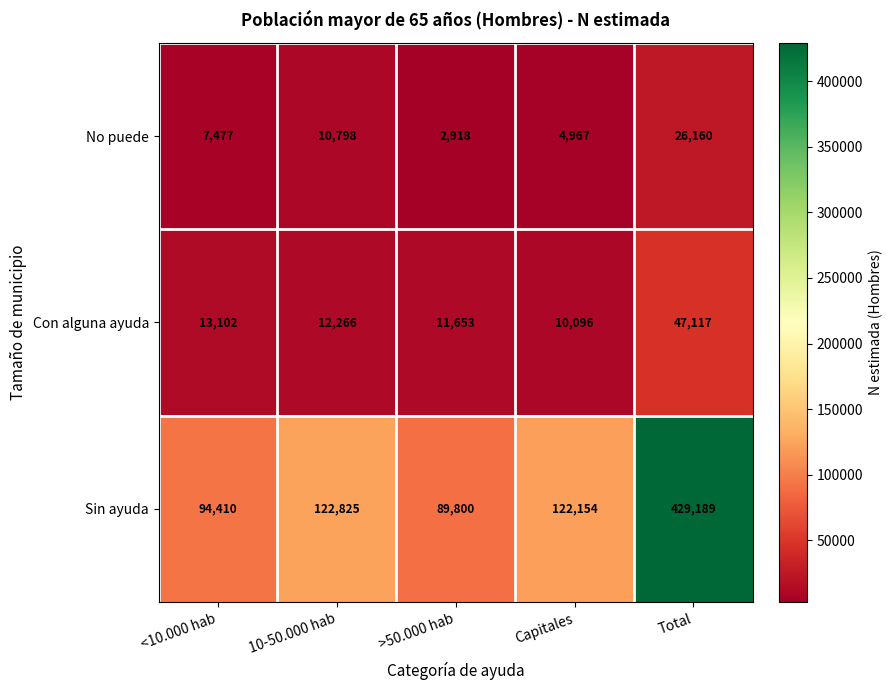

At which label does Sin ayuda first exceed 122154?

10-50.000 hab